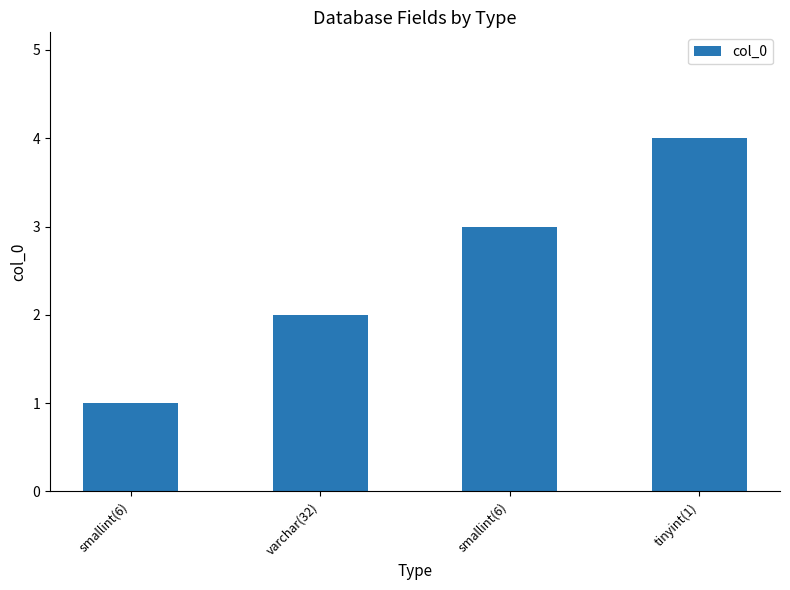

Are the bars horizontal?

No